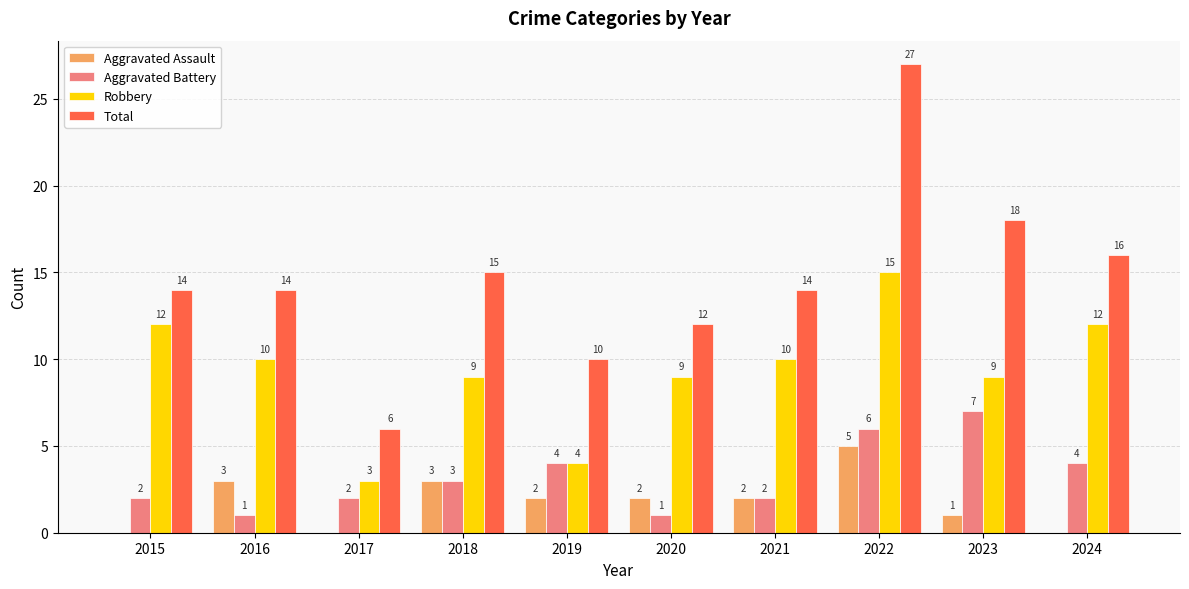

What is the approximate value of Robbery at 2023?

9